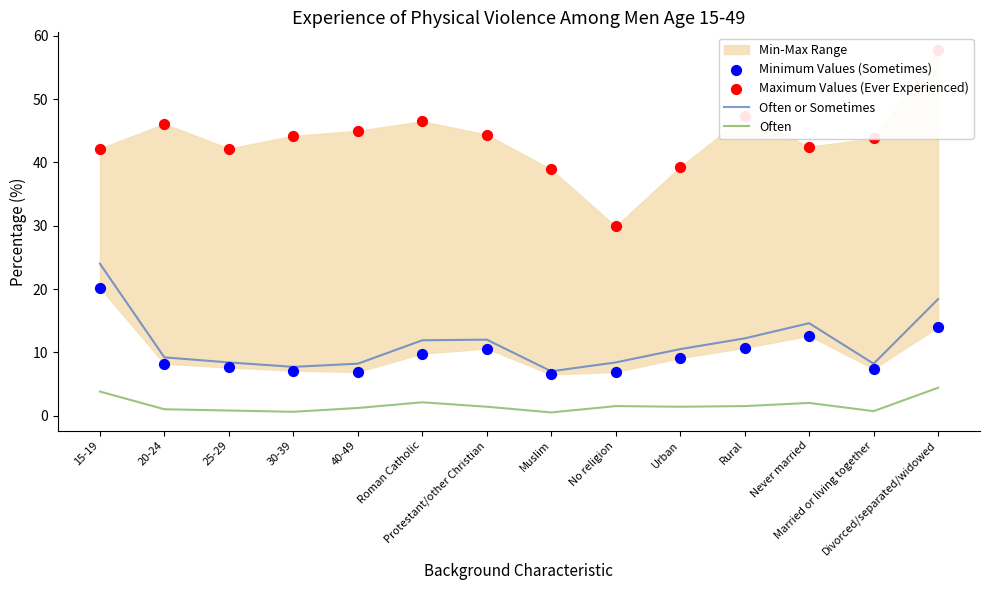

What is the total value across all series at 15-19?

90.2